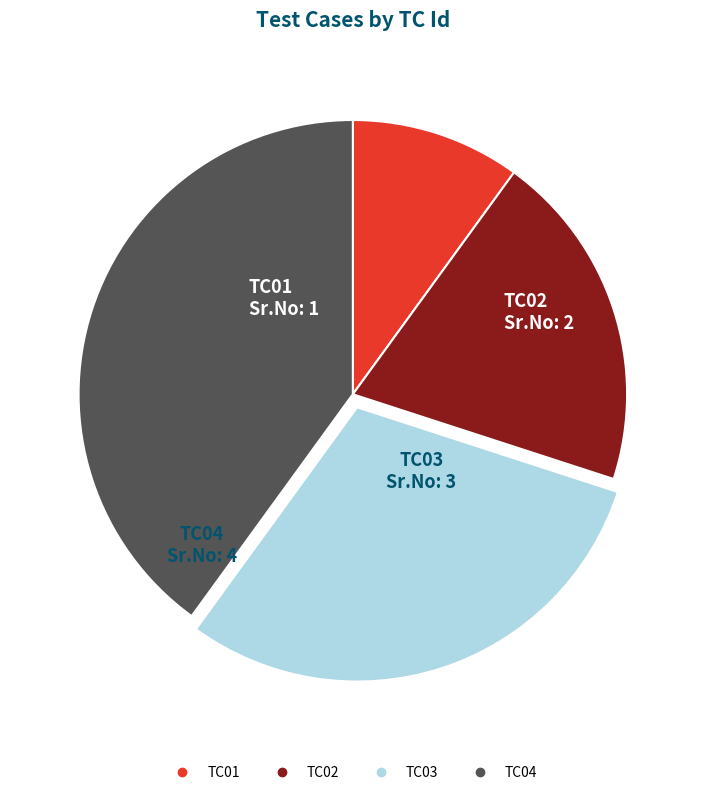

How many segments does this pie chart have?

4